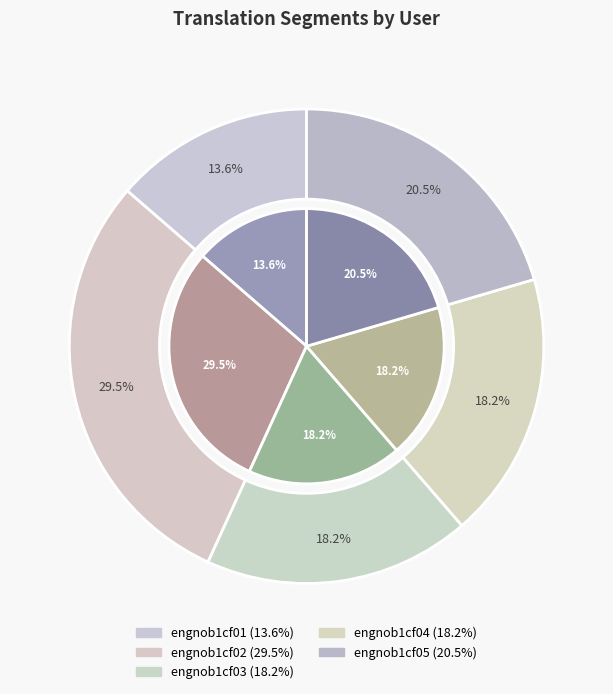

Do engnob1cf03 and engnob1cf05 together represent more than half of the pie?

No